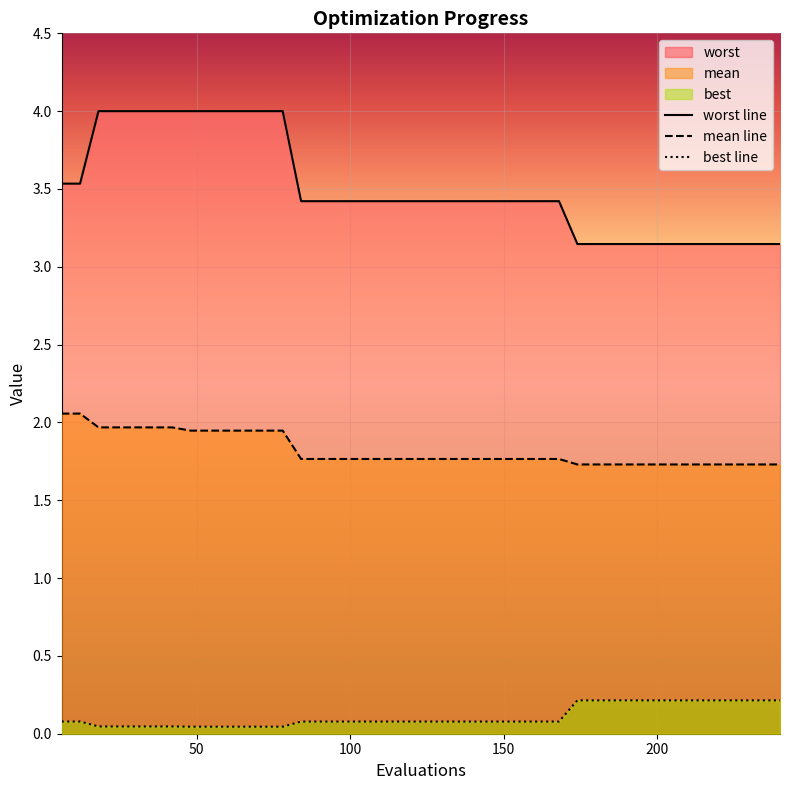

What is the difference between the second highest and second lowest values in the best series?

0.2